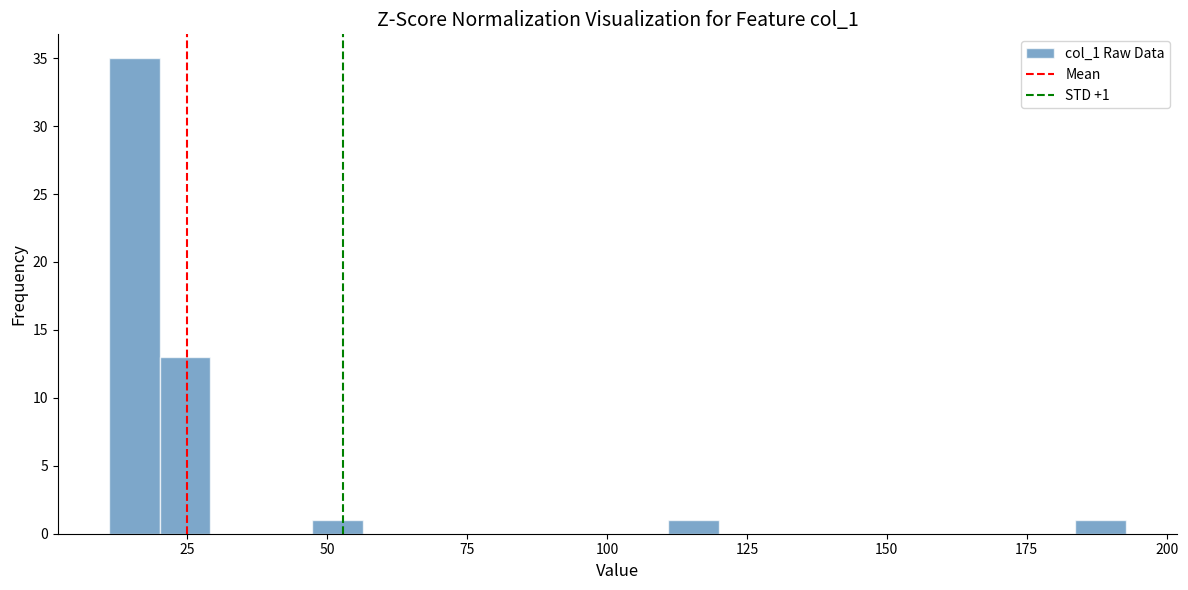

Read against the x-axis, roughly where is the centre of the tallest bar?

15